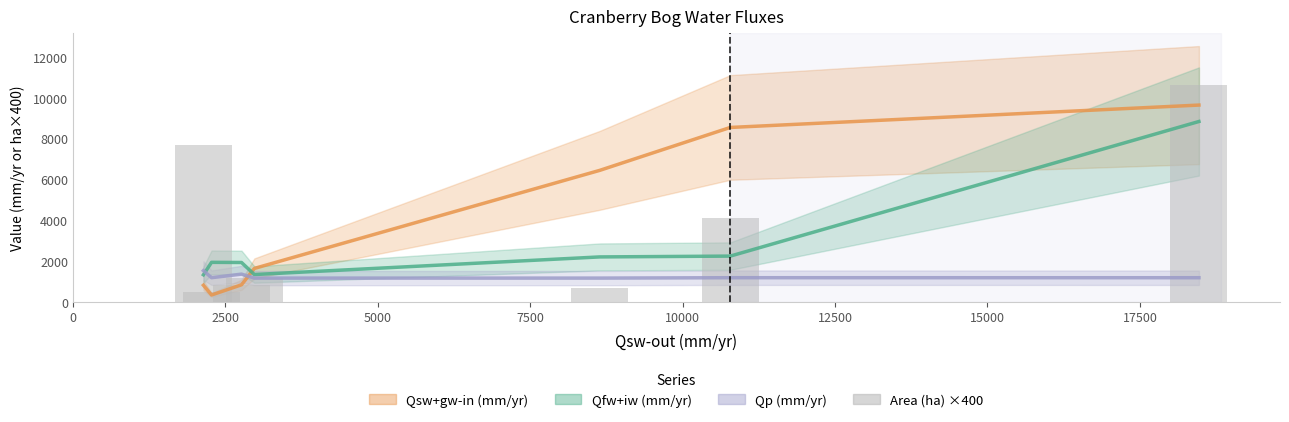

The value of Qp (mm/yr) at 5000 is 933. True or false?

False